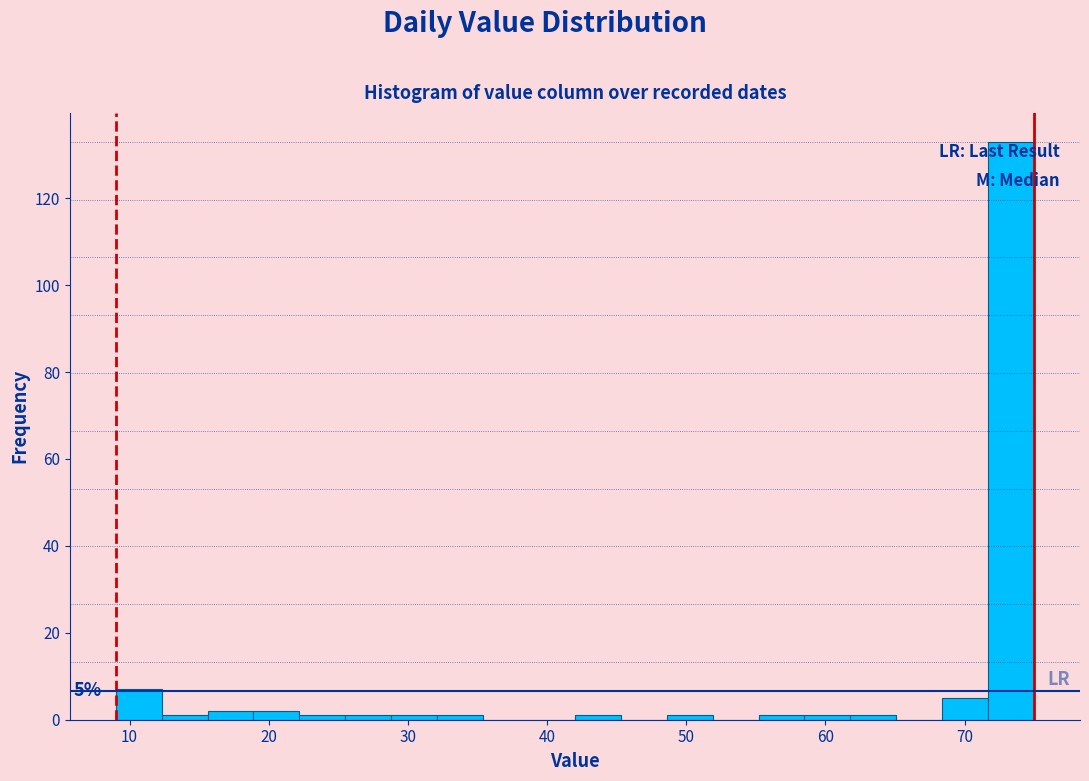

Read against the x-axis, roughly where is the centre of the tallest bar?

73